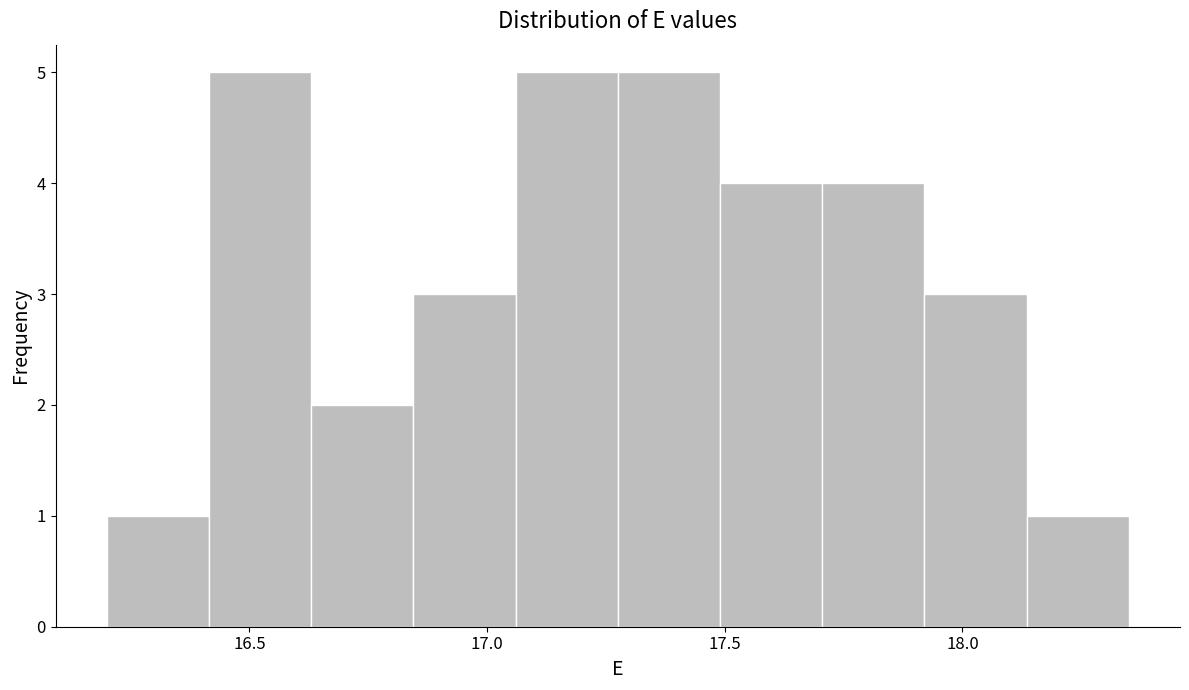

What is the height of the bar covering 16.630 to 16.845 on the x-axis? Neither the bar edges nor the heights are printed on the chart, so give them approximately, as read against the axes.

2